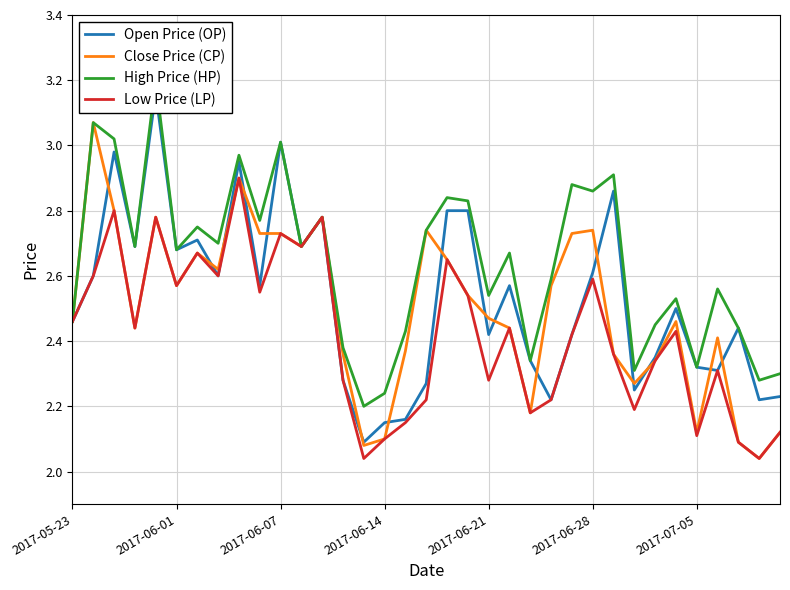

The Low Price (LP) series shows 2.6 at 2017-06-28. True or false?

True